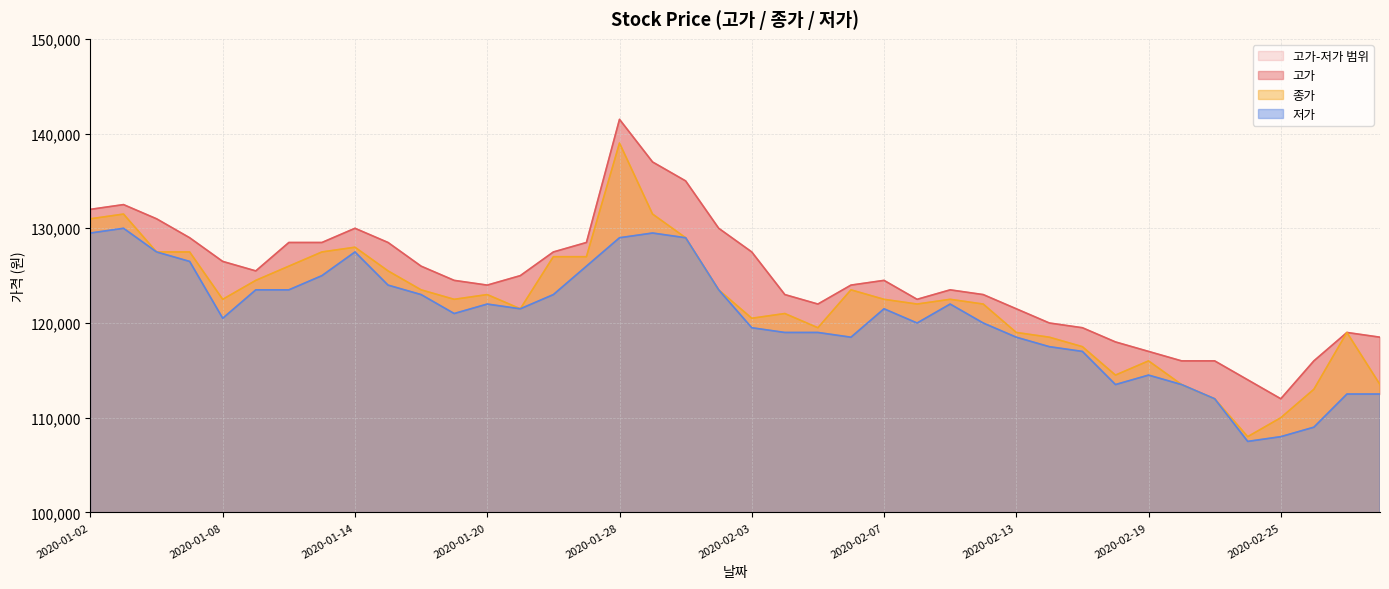

At which label does 저가 reach its minimum?

2020-02-24